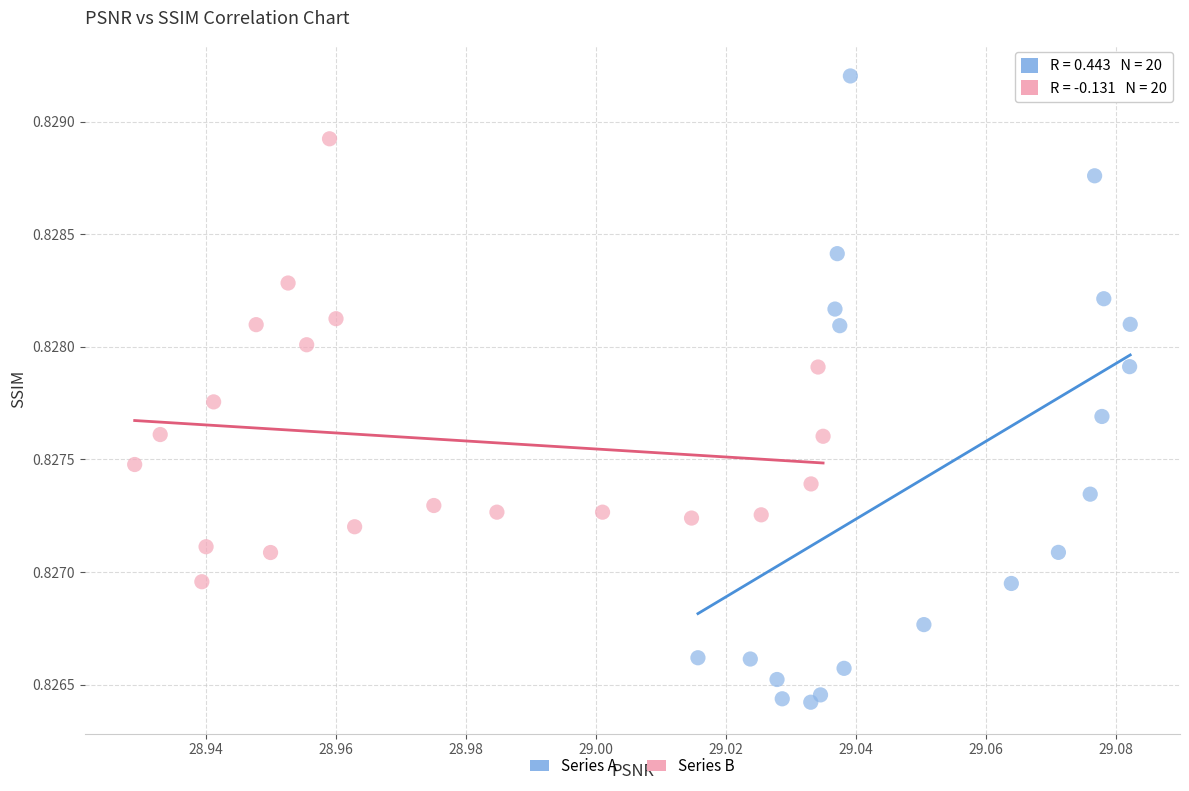

Which series has the widest spread of Y values?

Series A